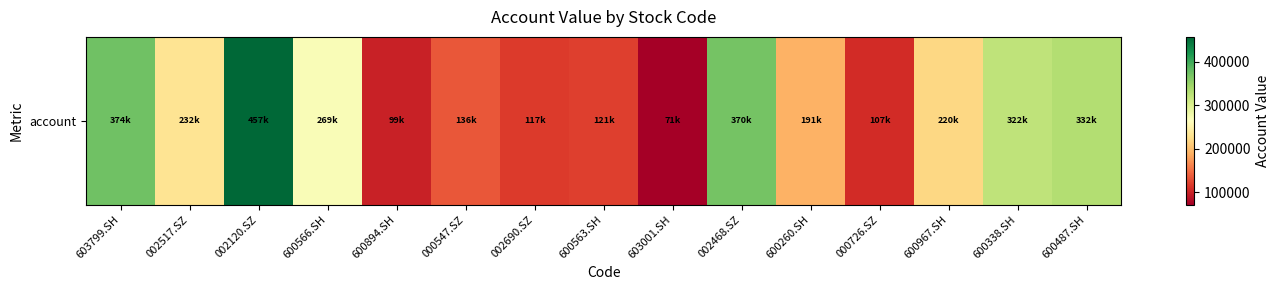

What is the minimum value shown in the chart?

71388.4